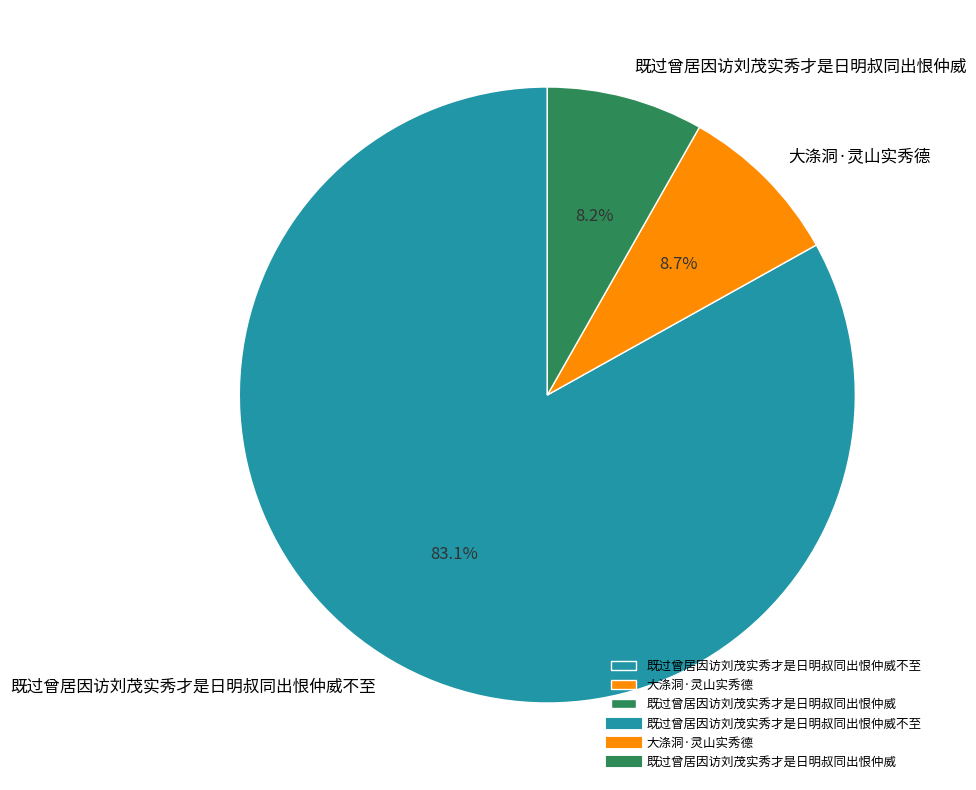

Is it true that 大涤洞·灵山实秀德 is 1% of the pie?

False